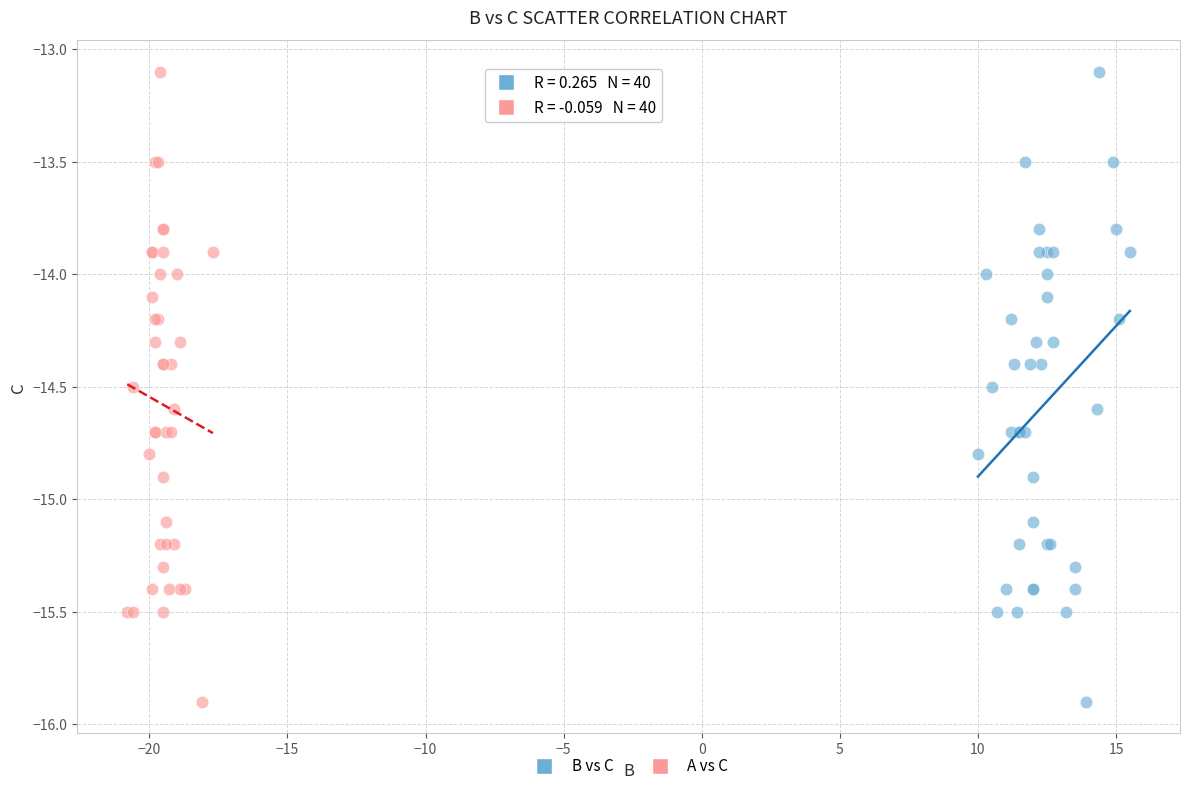

What are all the series names shown in the legend?

B vs C, A vs C